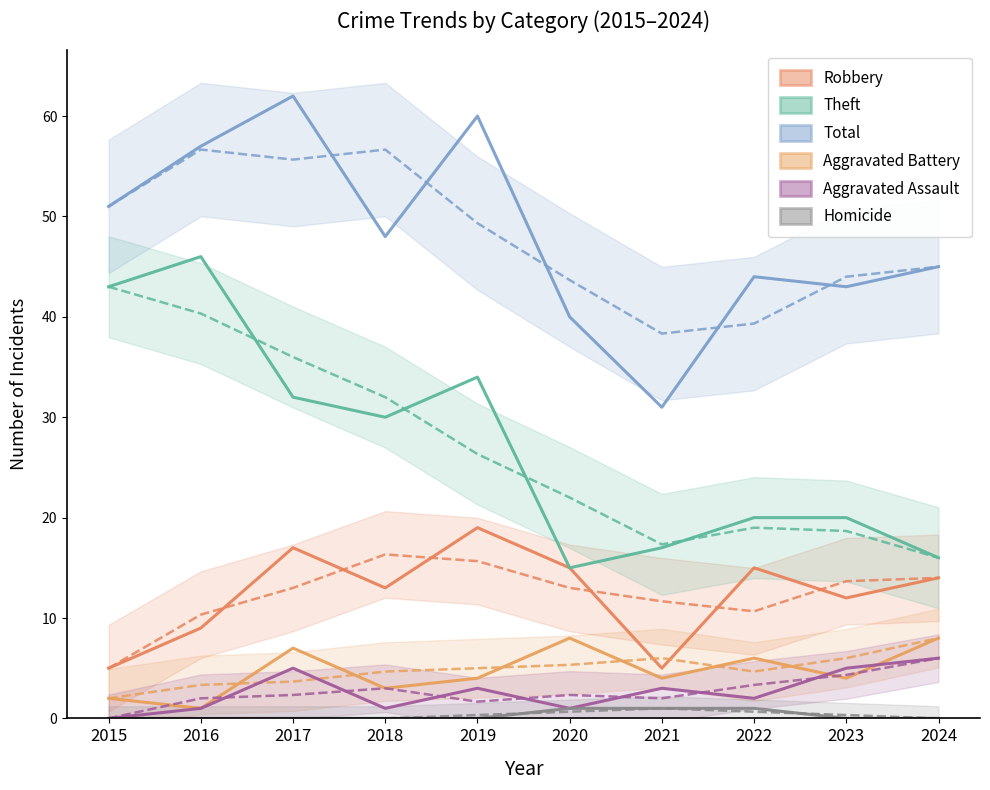

Where does the Aggravated Battery series first go above 4?

2017